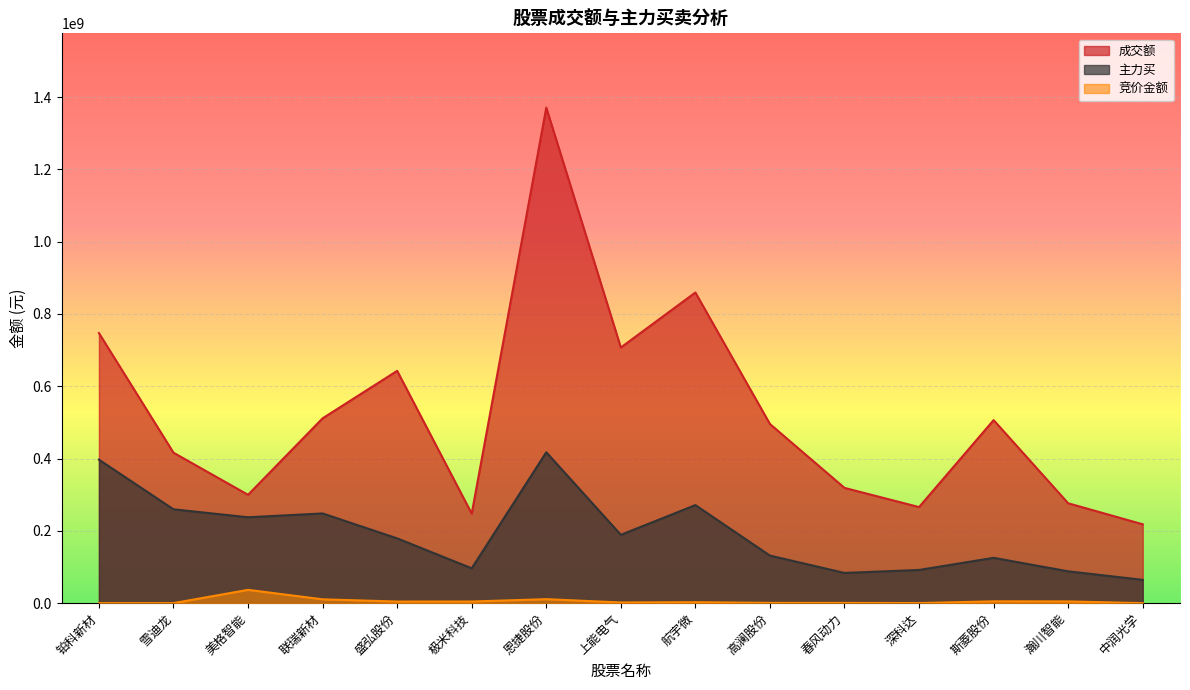

Rank the series at 高澜股份 from lowest to highest value.

竞价金额, 主力买, 成交额